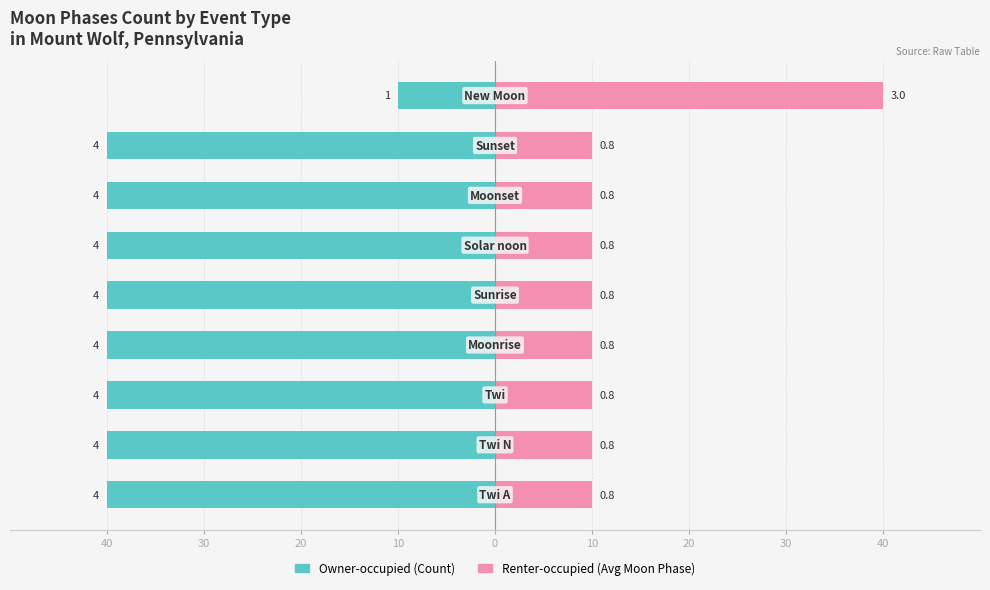

Between 30 and 30, which is larger?

30